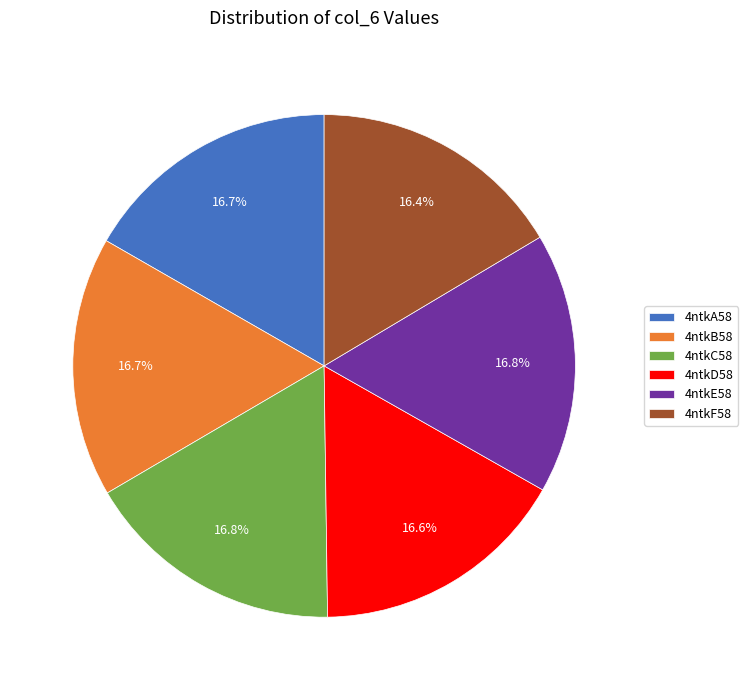

Approximately how many times larger is the value at 4ntkD58 compared to 4ntkA58?

1.0